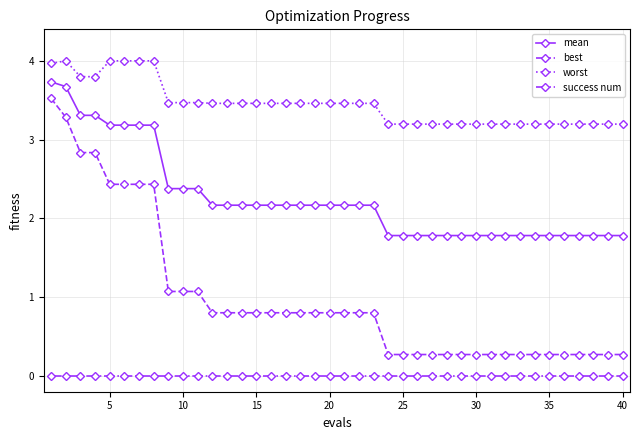

Which series has the largest range (max minus min)?

best